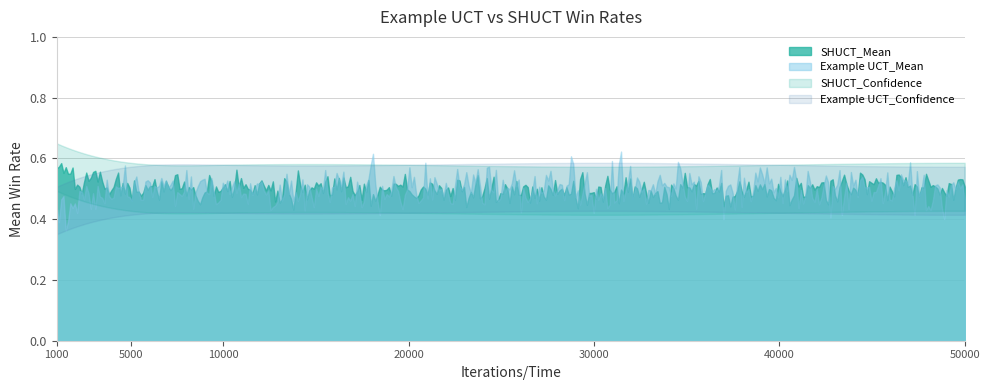

What is the difference between the highest and lowest values at 40000?

0.4